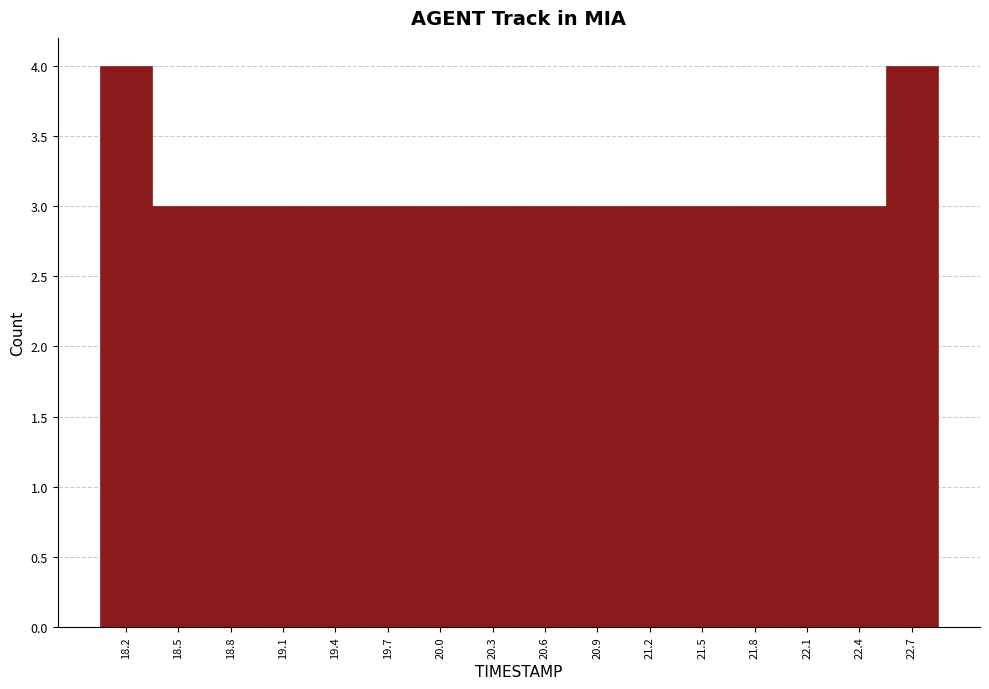

Reading left to right, transcribe this chart: for each bar, give the range it covers on the x-axis and its height. Neither the bar edges nor the heights are printed on the chart, so give them approximately, as read against the axes.

18.00 to 18.30: 4
18.30 to 18.60: 3
18.60 to 18.90: 3
18.90 to 19.25: 3
19.25 to 19.55: 3
19.55 to 19.85: 3
19.85 to 20.15: 3
20.15 to 20.45: 3
20.45 to 20.75: 3
20.75 to 21.05: 3
21.05 to 21.35: 3
21.35 to 21.70: 3
21.70 to 22.00: 3
22.00 to 22.30: 3
22.30 to 22.60: 3
22.60 to 22.90: 4